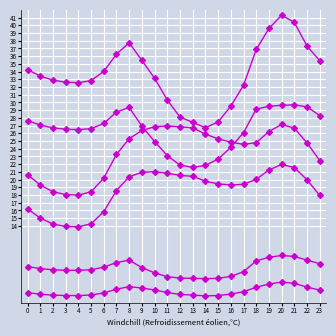

How many data points does each series have?

24